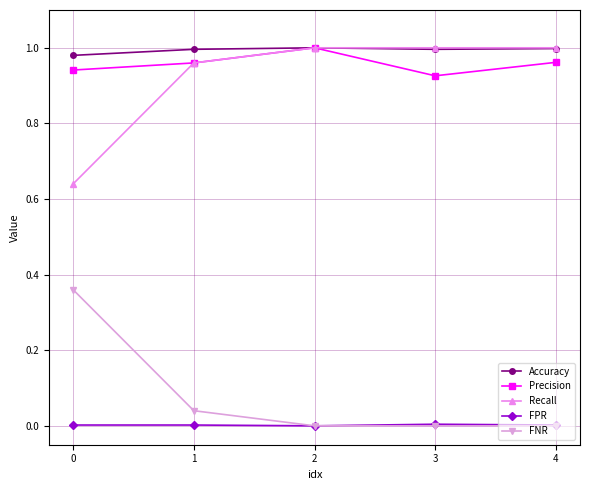

Is the value of Accuracy at 4 greater than the value of Precision at 0?

Yes